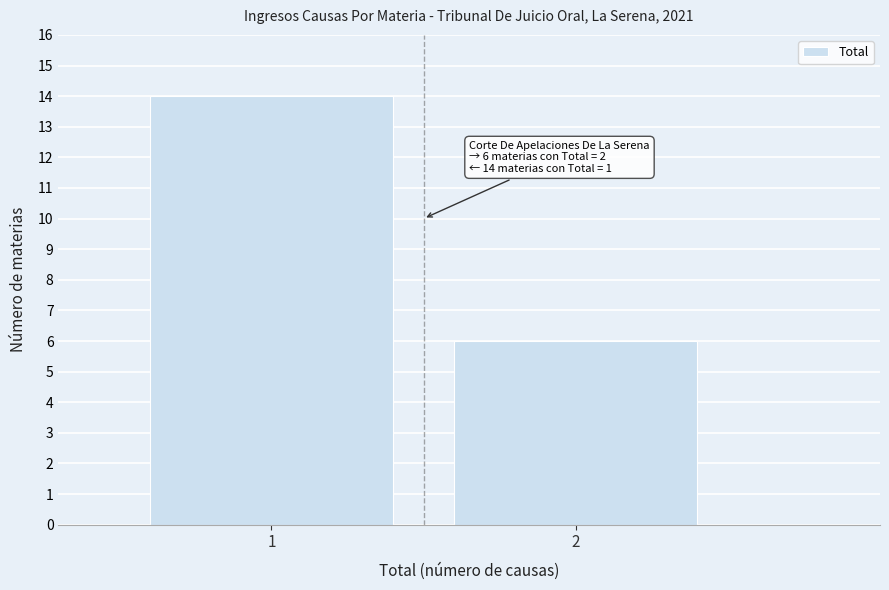

Reading left to right, extract all data points from this chart.

14	6